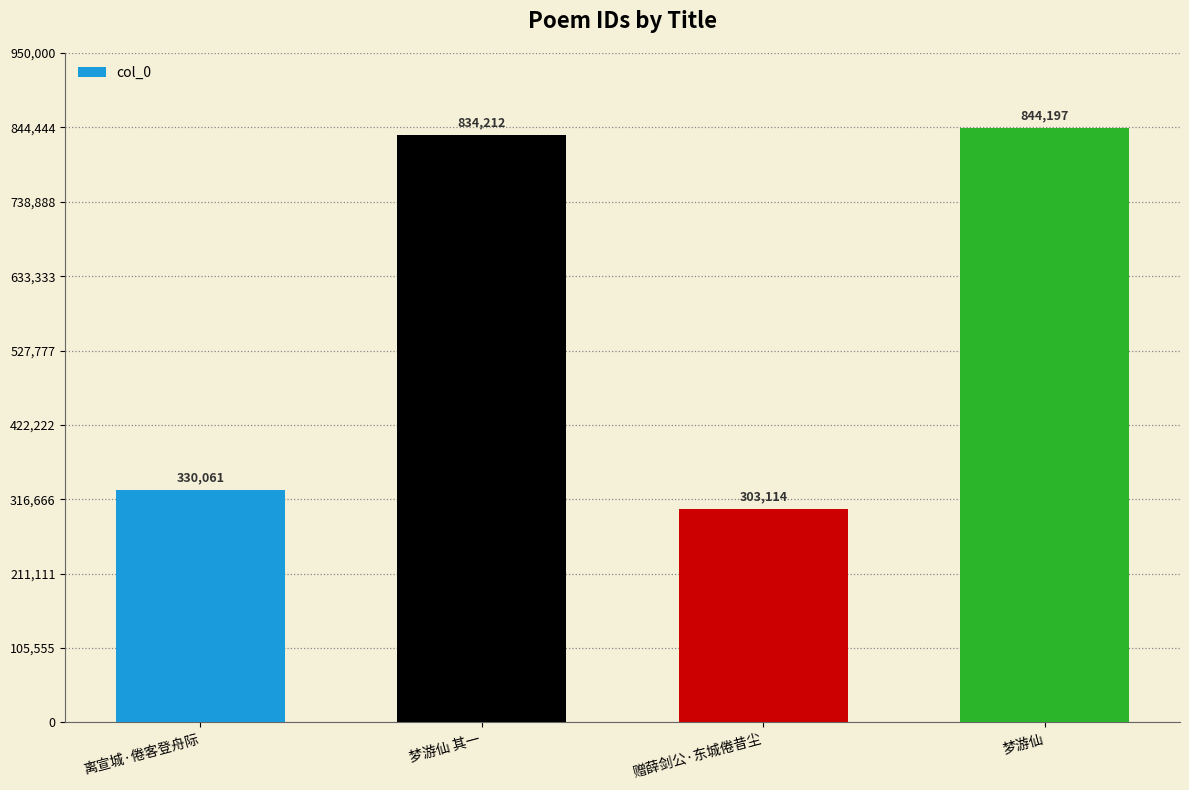

What is the sum of all values?

2311584